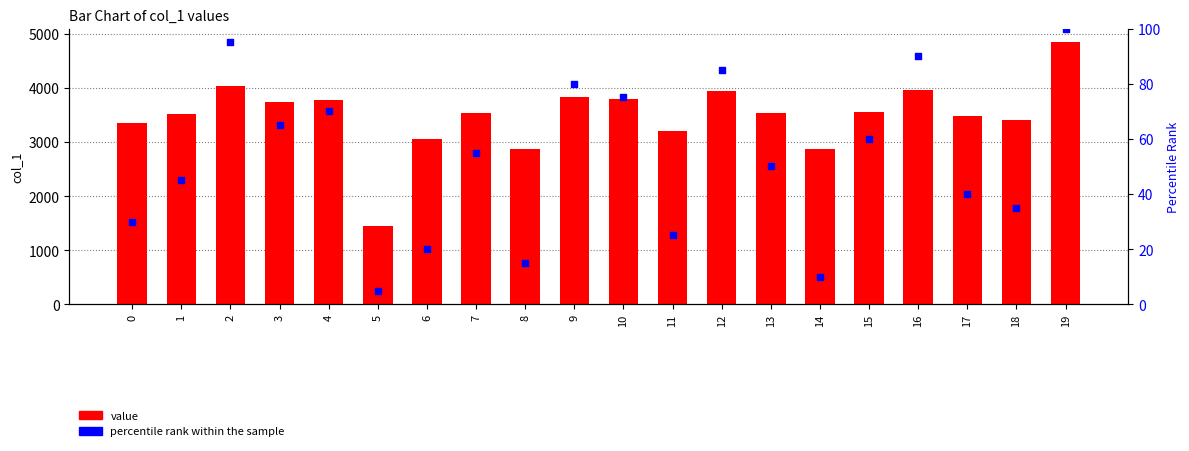

Which series contains the highest Y value?

value